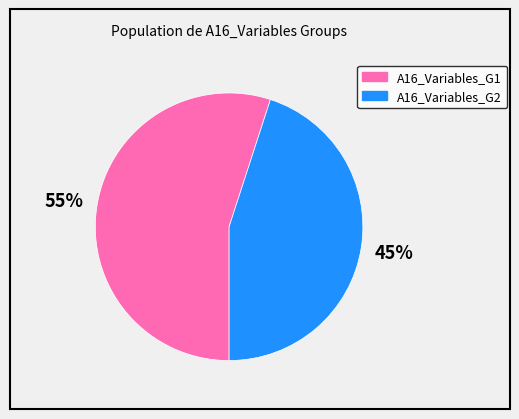

Approximately how many times larger is the value at A16_Variables_G2 compared to A16_Variables_G1?

0.8